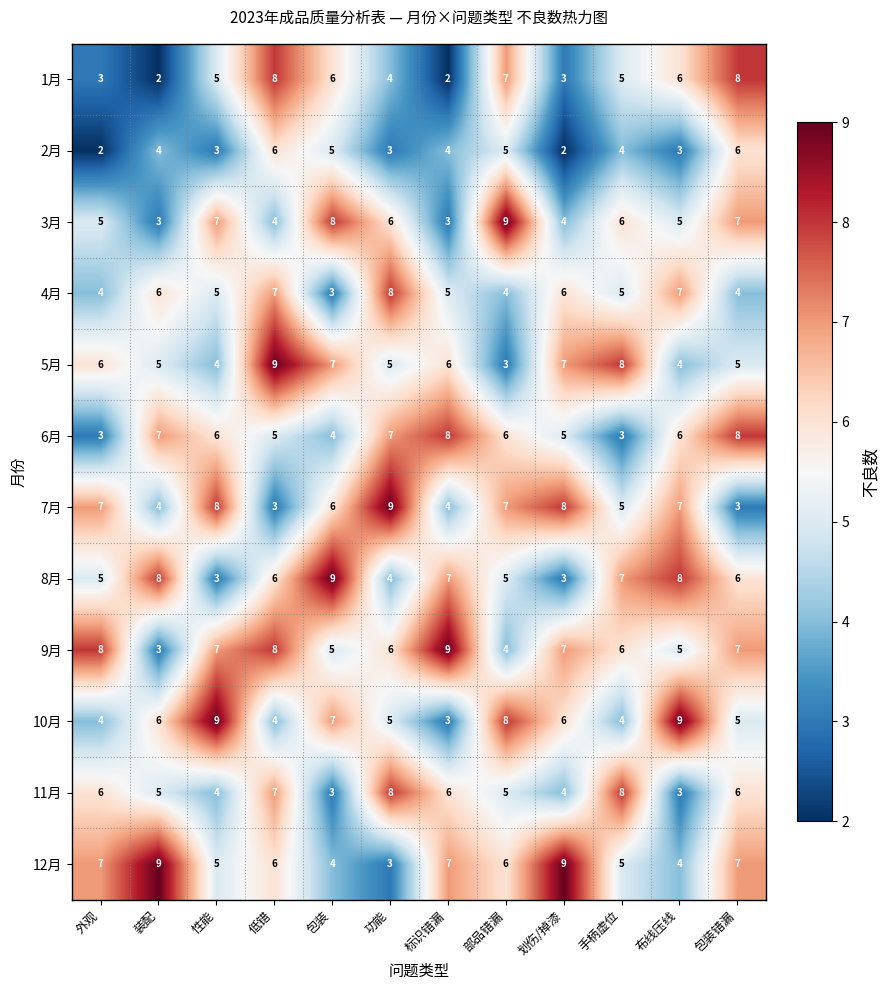

What is the smallest value displayed?

2